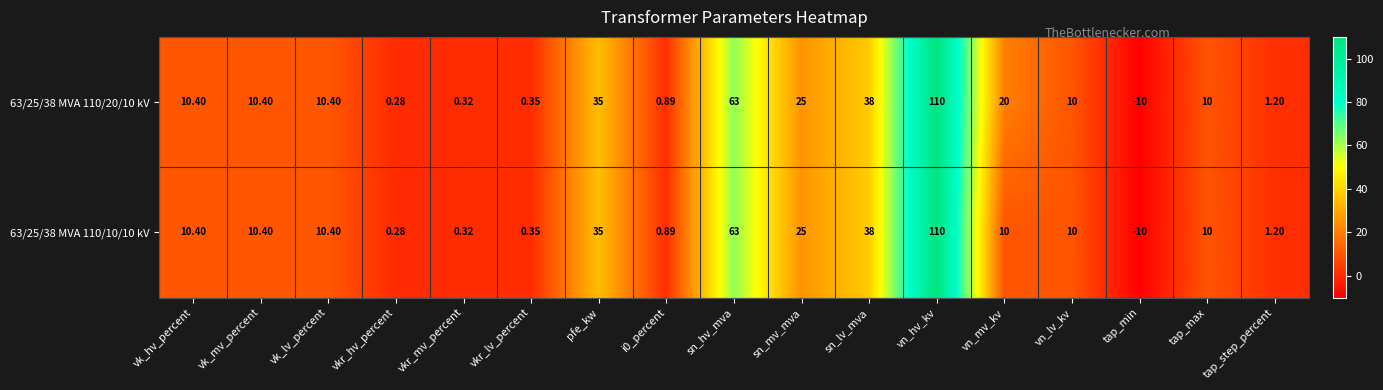

Rank the series by their average value, from lowest to highest.

63/25/38 MVA 110/10/10 kV, 63/25/38 MVA 110/20/10 kV